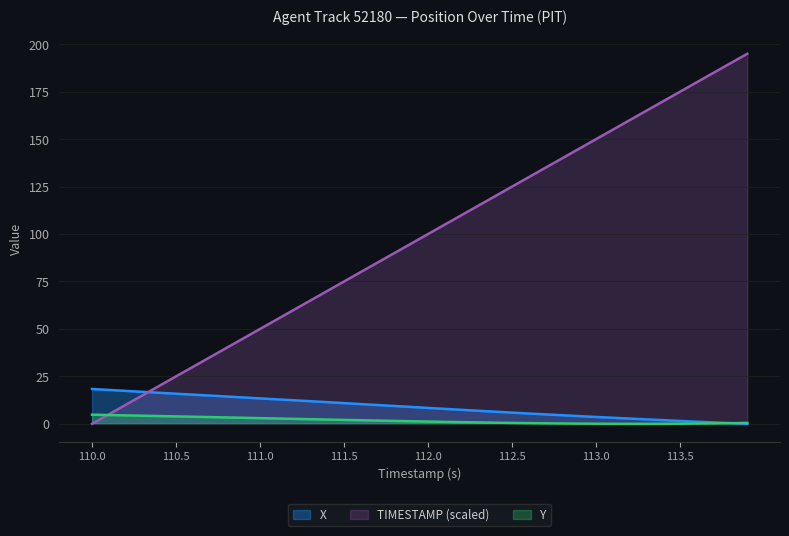

How many data points does each series have?

40